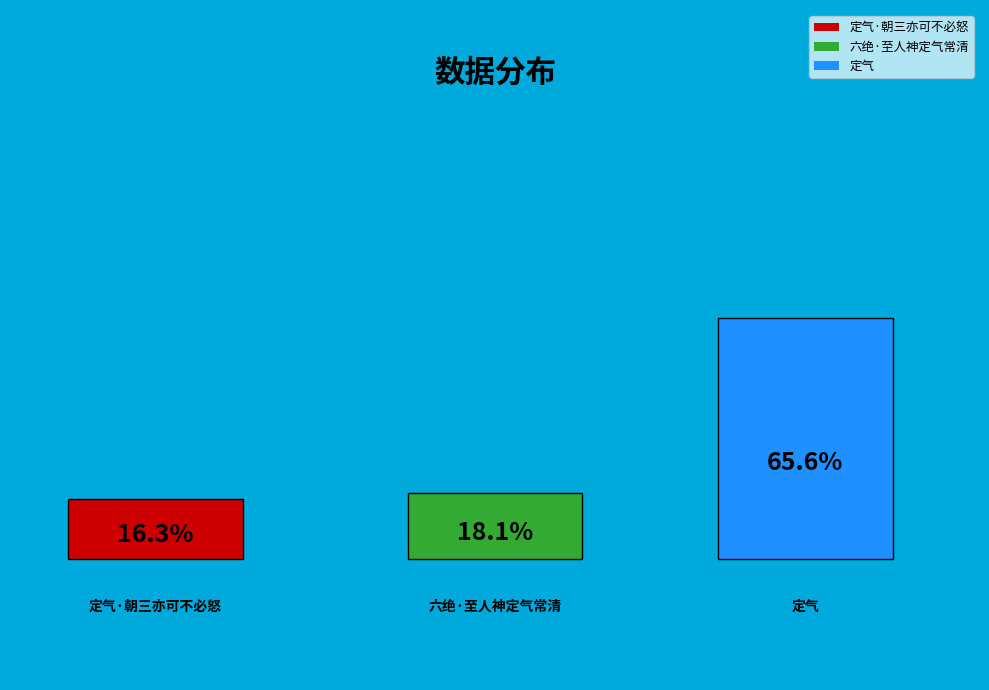

To the nearest percent, what is the difference between the largest and smallest slice percentages?

49%